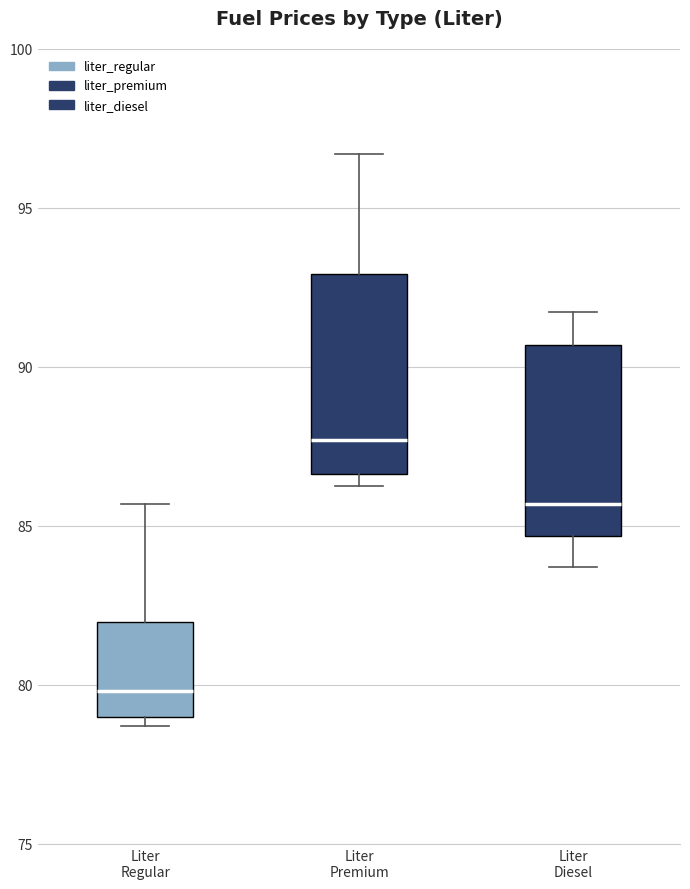

Where is the upper edge of the box for Liter Regular on the y-axis? The values are not printed on the chart, so give them approximately, as read against the axis.

82.0